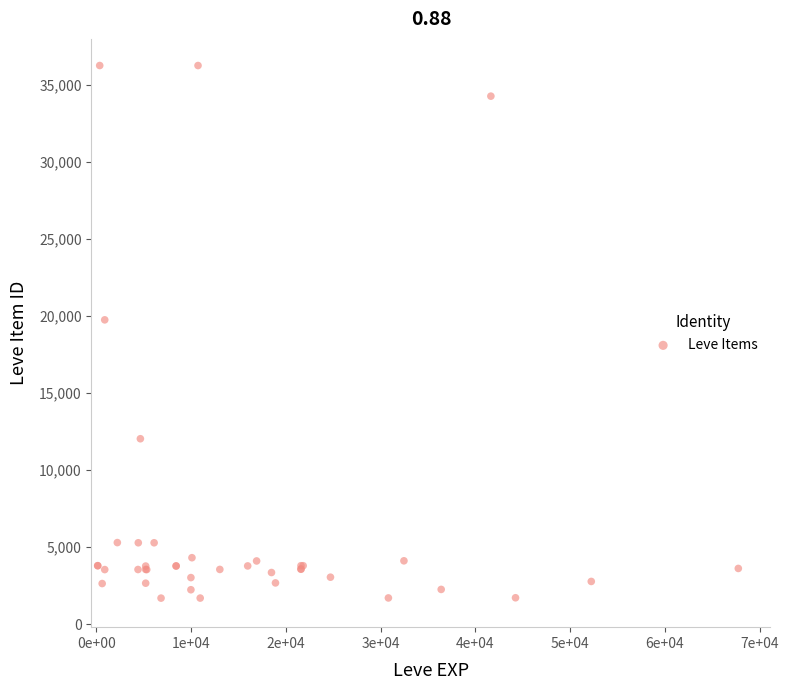

What Y value in the scatter plot is closest to 18967?

19744